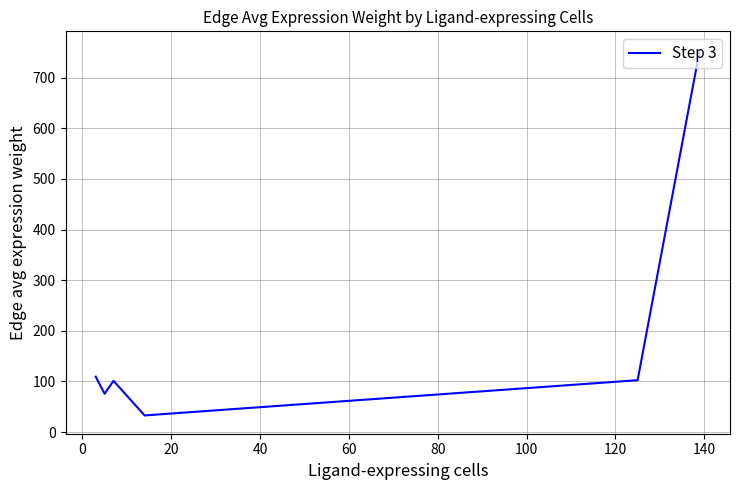

What is the difference between the maximum and second lowest values?

679.5